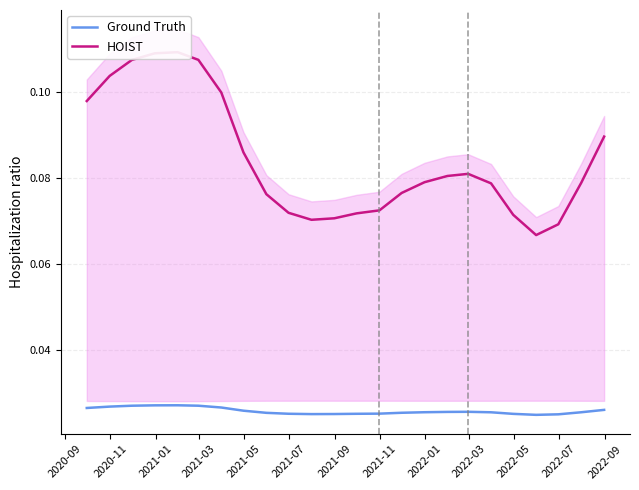

True or false: HOIST and Ground Truth cross at least once.

False